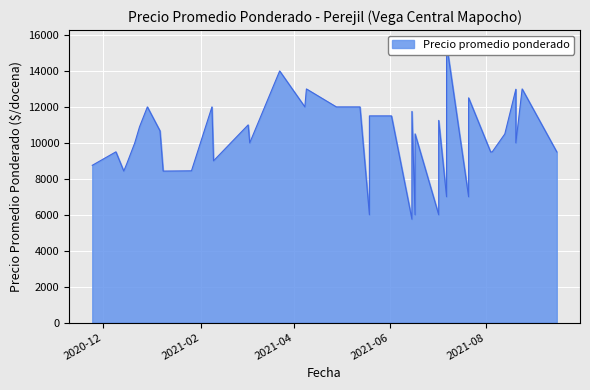

What is the label of the 38th point from the right?

2021-02-08